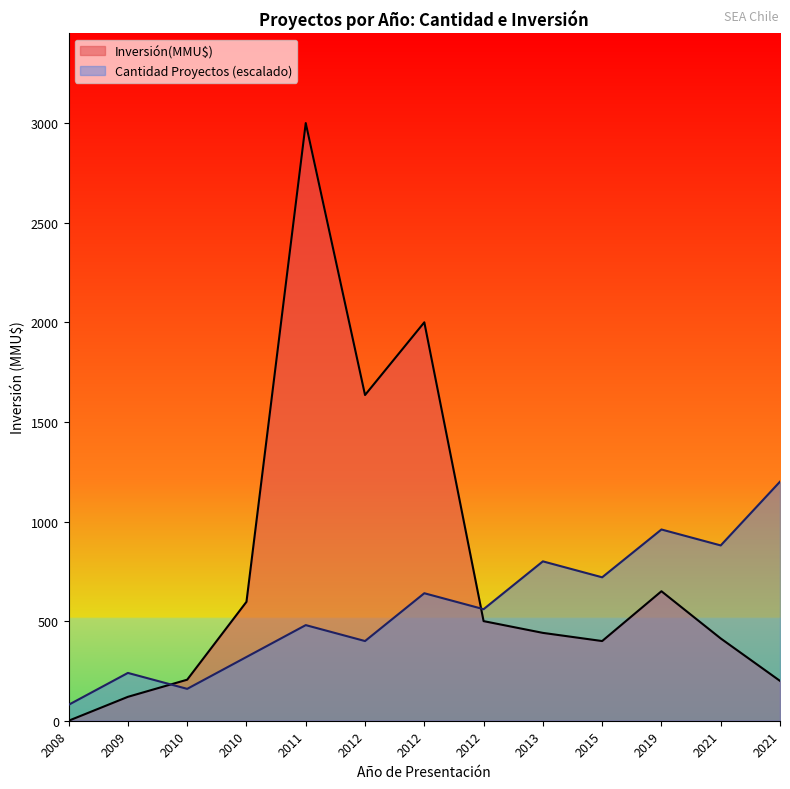

Where is Inversión(MMU$) nearest to the value 1500?

2012